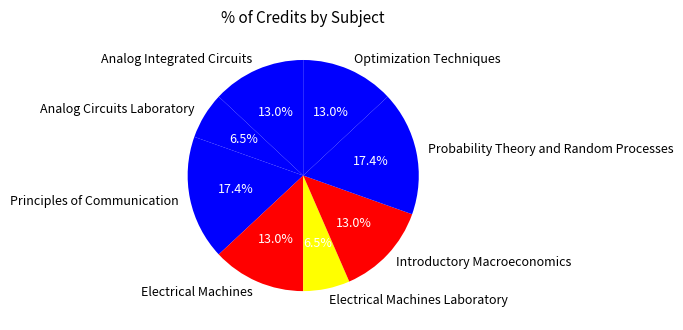

What portion of the pie excludes Electrical Machines?

87.0%